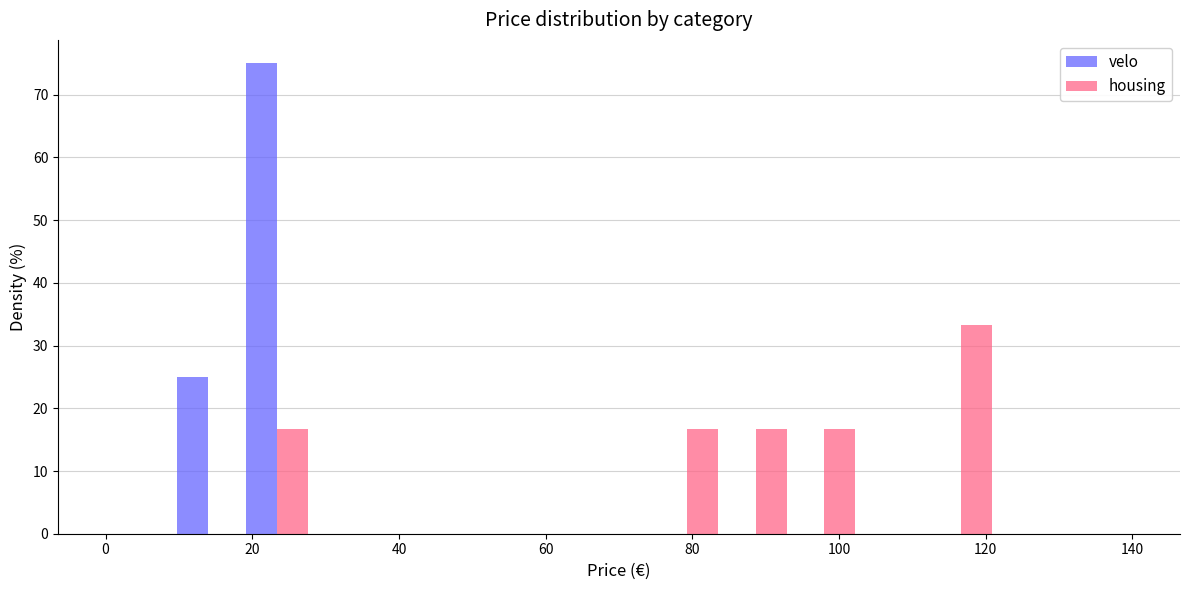

Reading left to right, list every range on the x-axis with the height of the bar of each series over it. Neither the bar edges nor the heights are printed on the chart, so give them approximately, as read against the axes.

0 to 10: velo=0	housing=0
10 to 18: velo=25	housing=0
18 to 28: velo=75	housing=17
28 to 38: velo=0	housing=0
38 to 46: velo=0	housing=0
46 to 56: velo=0	housing=0
56 to 66: velo=0	housing=0
66 to 74: velo=0	housing=0
74 to 84: velo=0	housing=17
84 to 94: velo=0	housing=17
94 to 102: velo=0	housing=17
102 to 112: velo=0	housing=0
112 to 122: velo=0	housing=33
122 to 130: velo=0	housing=0
130 to 140: velo=0	housing=0